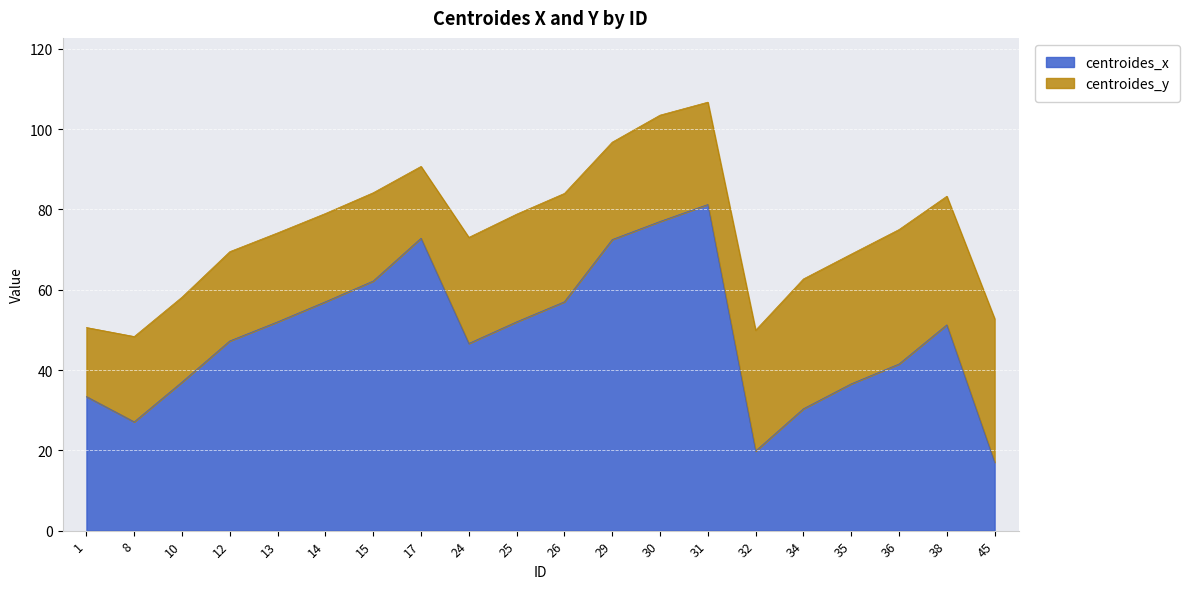

What is the minimum value for centroides_x?

17.0